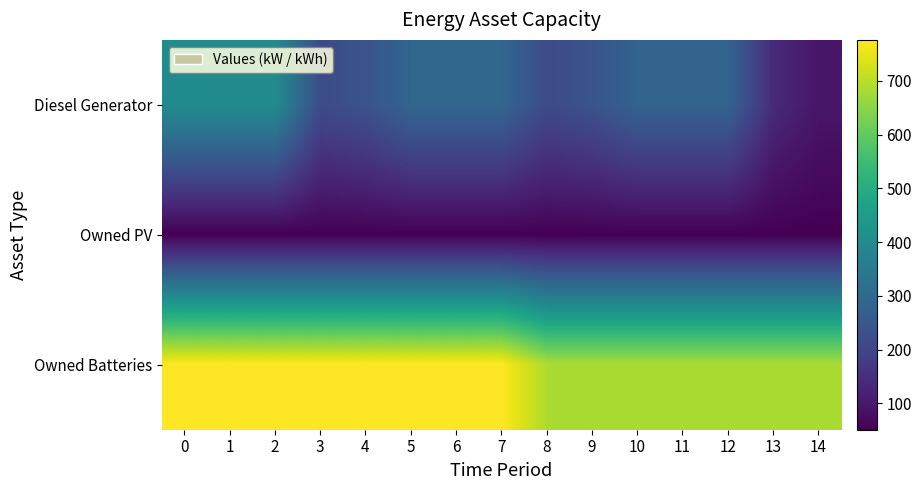

What is the spread (max minus min) of values at 9?

634